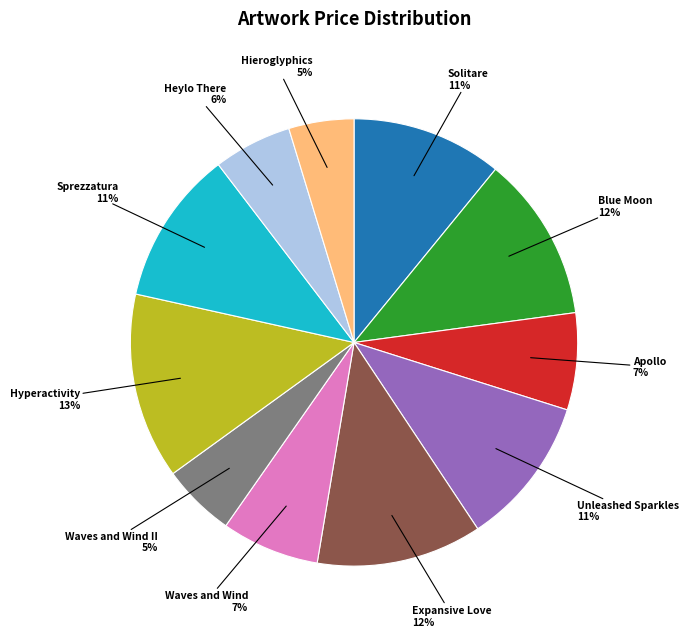

Is there any slice that represents more than half of the pie?

No